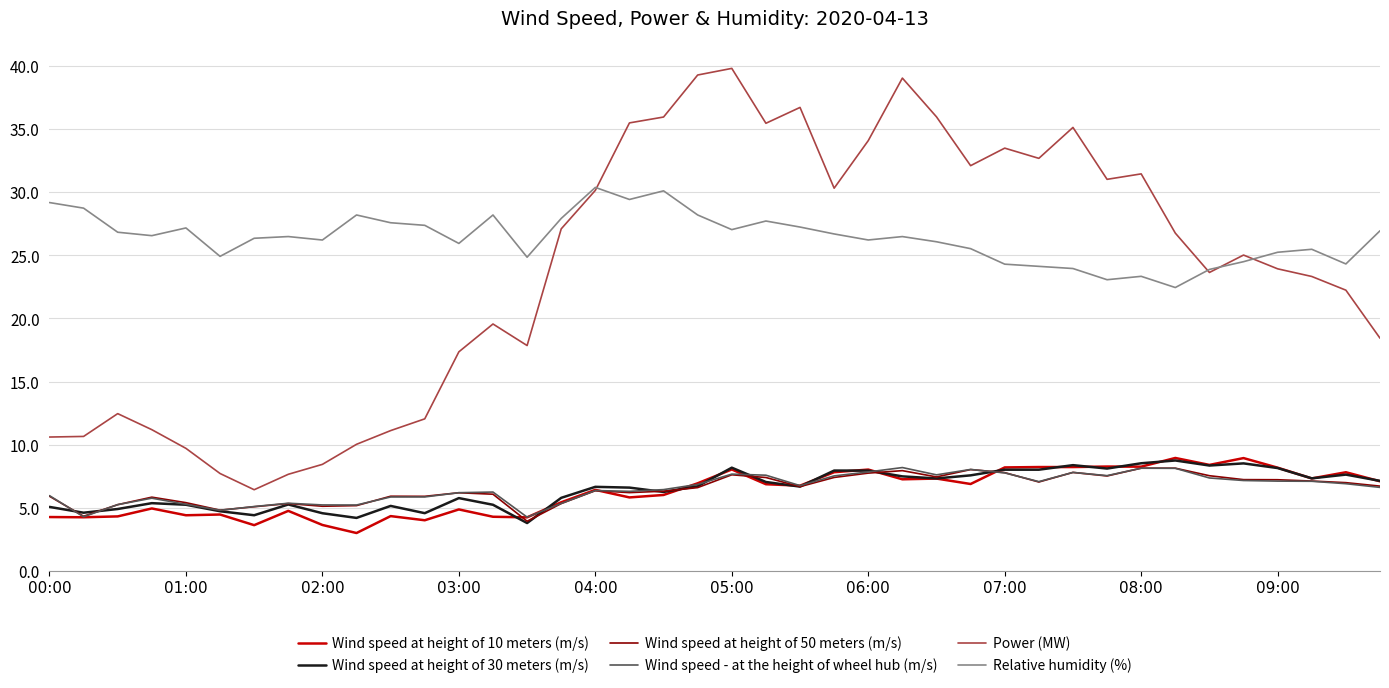

Which series has the largest total across all categories?

Relative humidity (%)